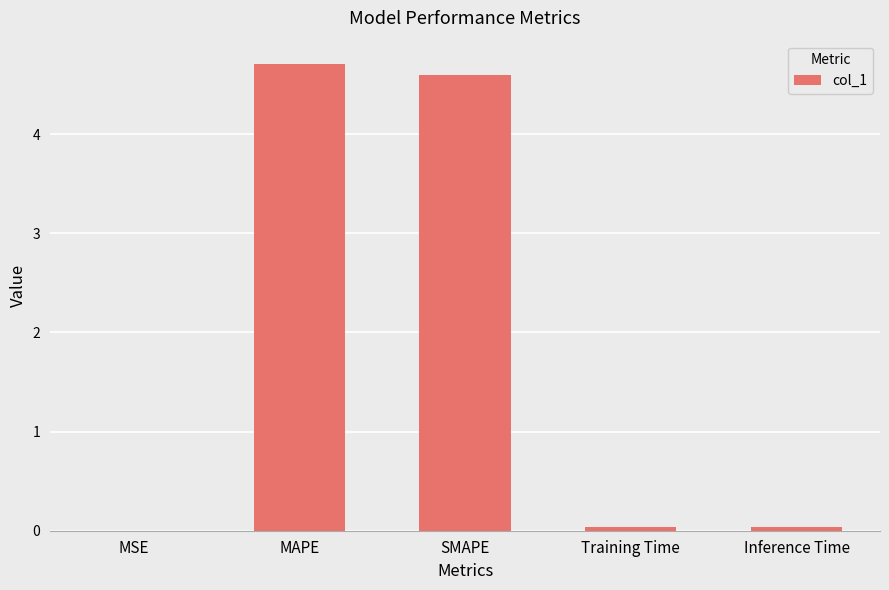

What is the sum of all values?

9.4